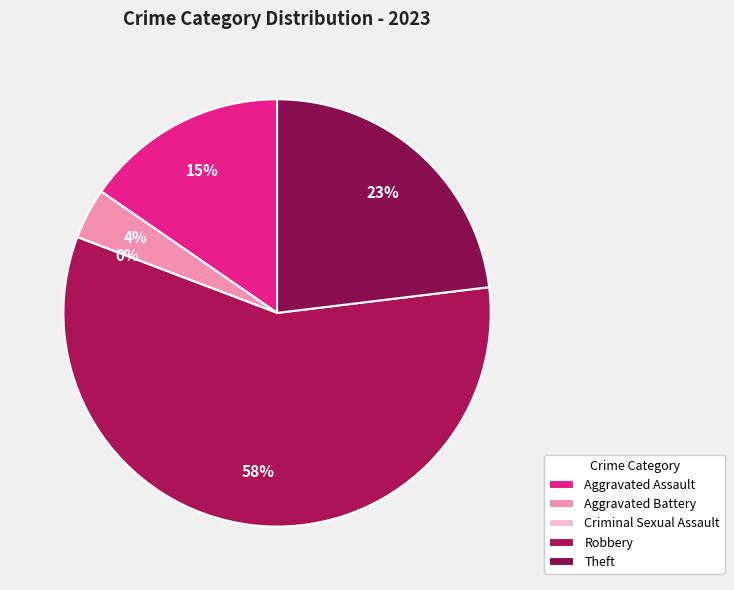

To the nearest percent, what percentage of the pie is Theft?

23%